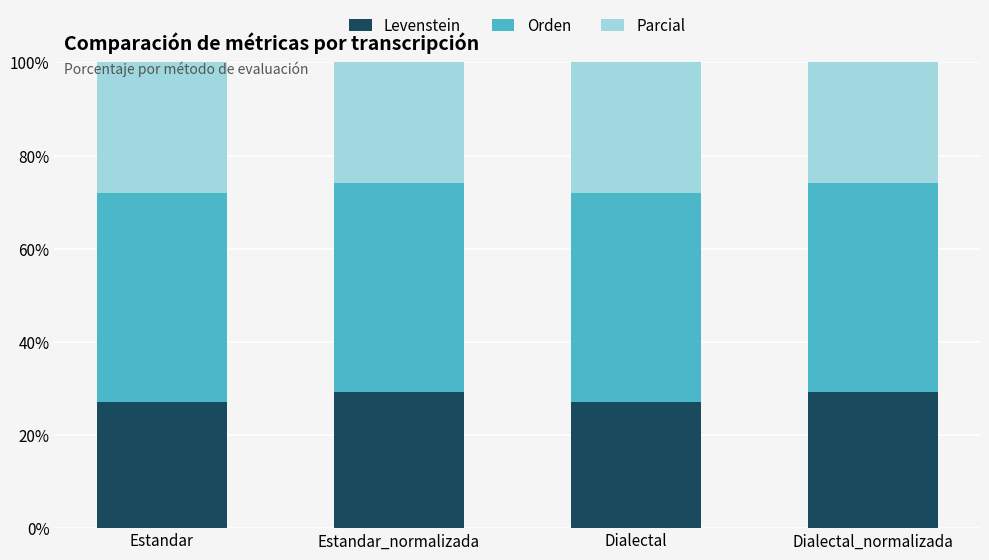

What is the value of the Parcial bar at the 1st from the left?

50.0